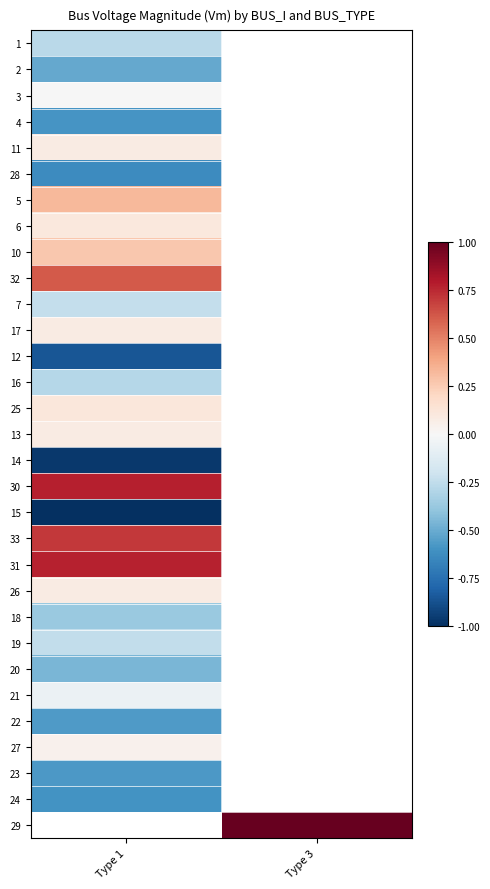

True or false: 17 has a value of 0.0 at Type 1.

False